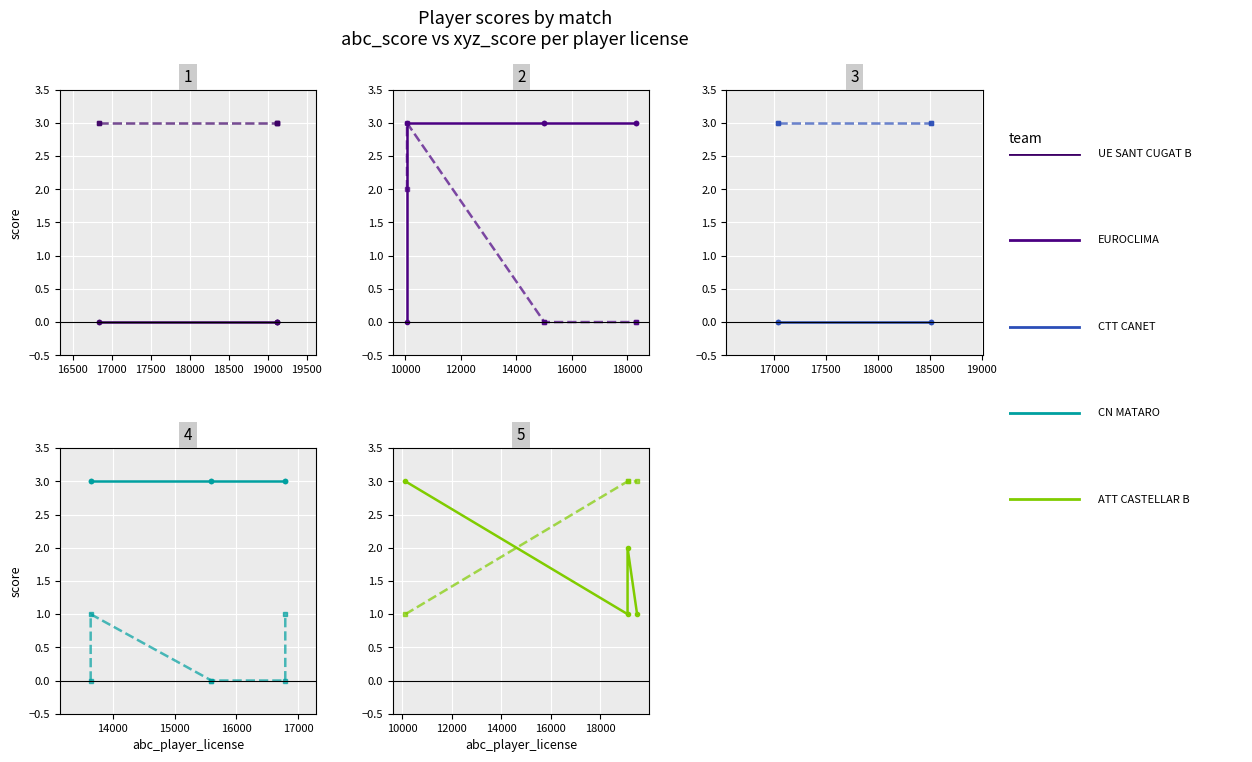

The abc_score series shows 3 at 16000. True or false?

True